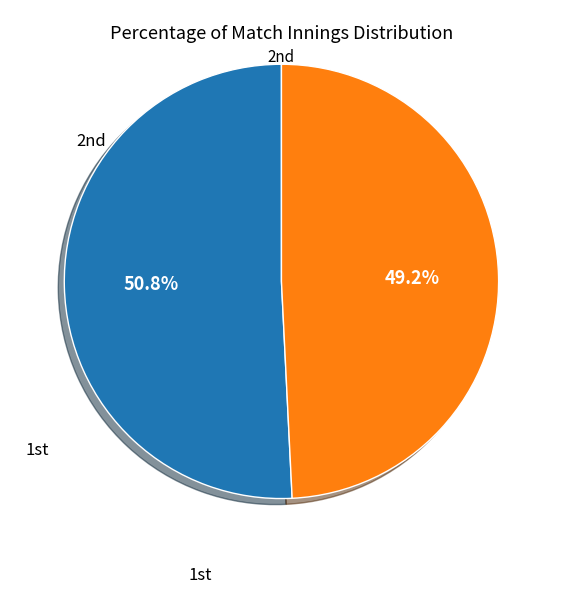

Is there a majority slice in this chart?

Yes